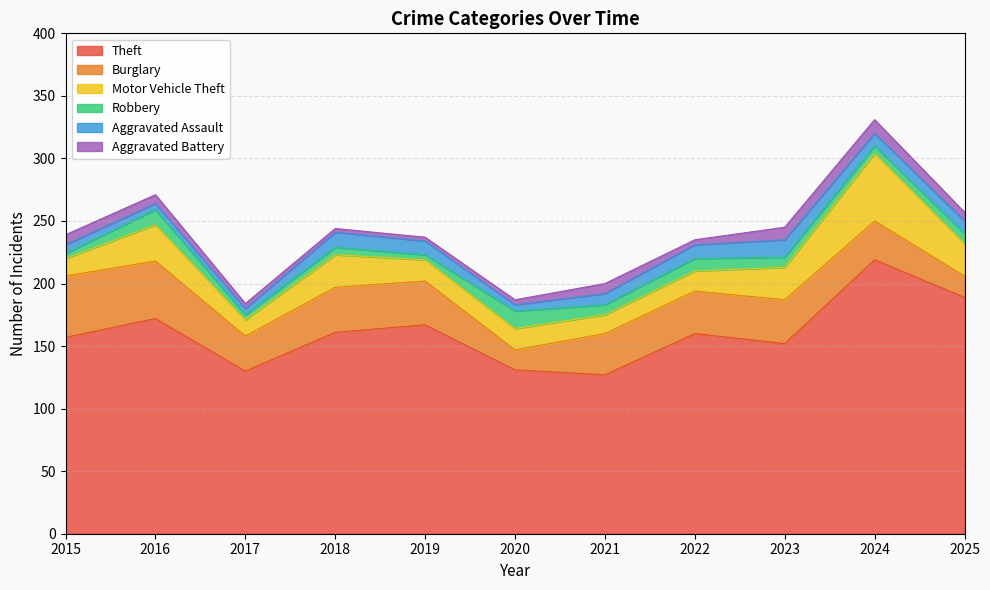

How many interior local peaks does the Theft series have?

4